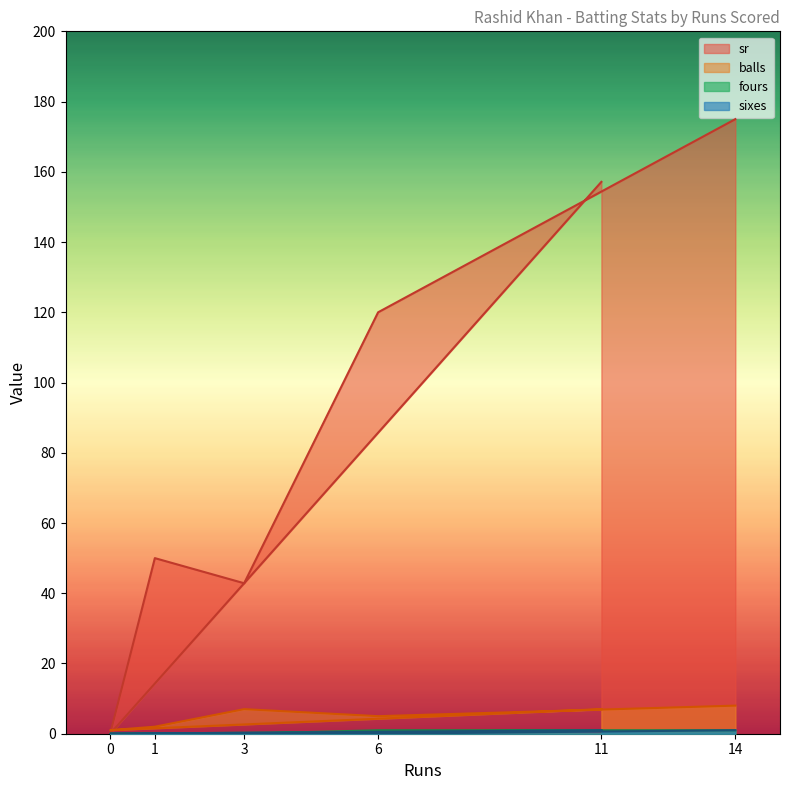

What is the difference between the highest and lowest values at 14?

174.0